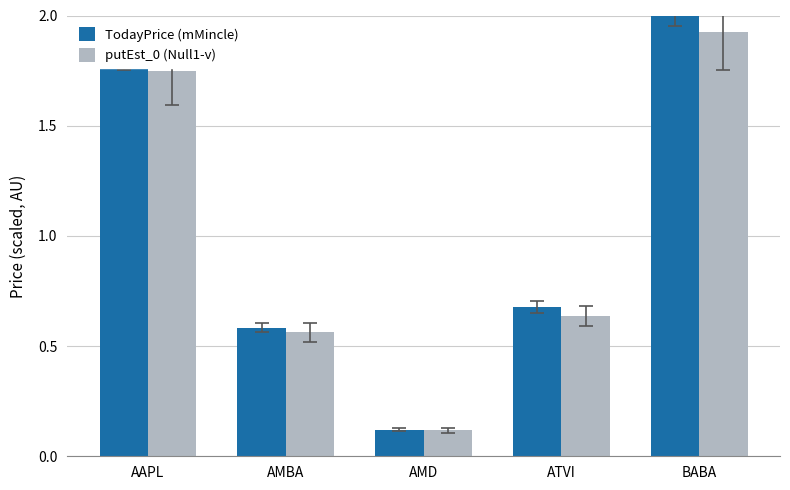

What is the sum of the TodayPrice (mMincle) values at ATVI and BABA?

2.7